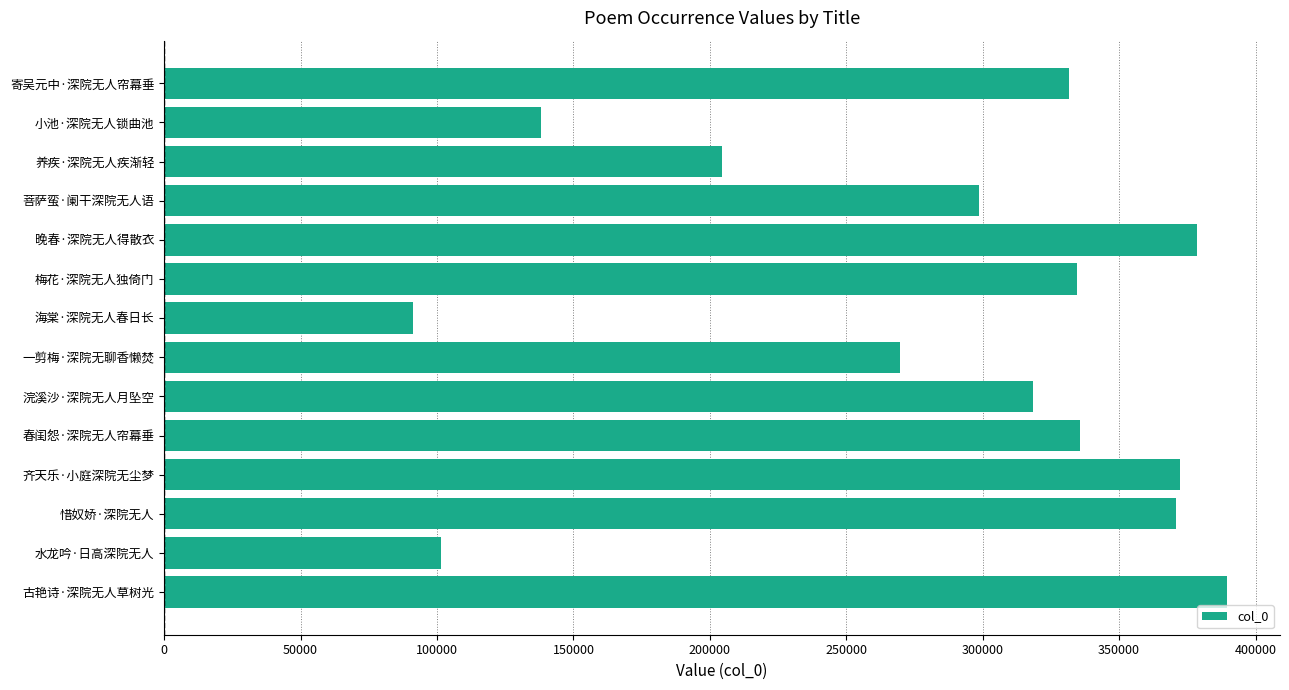

What is the value of the 14th bar from the top?

389491